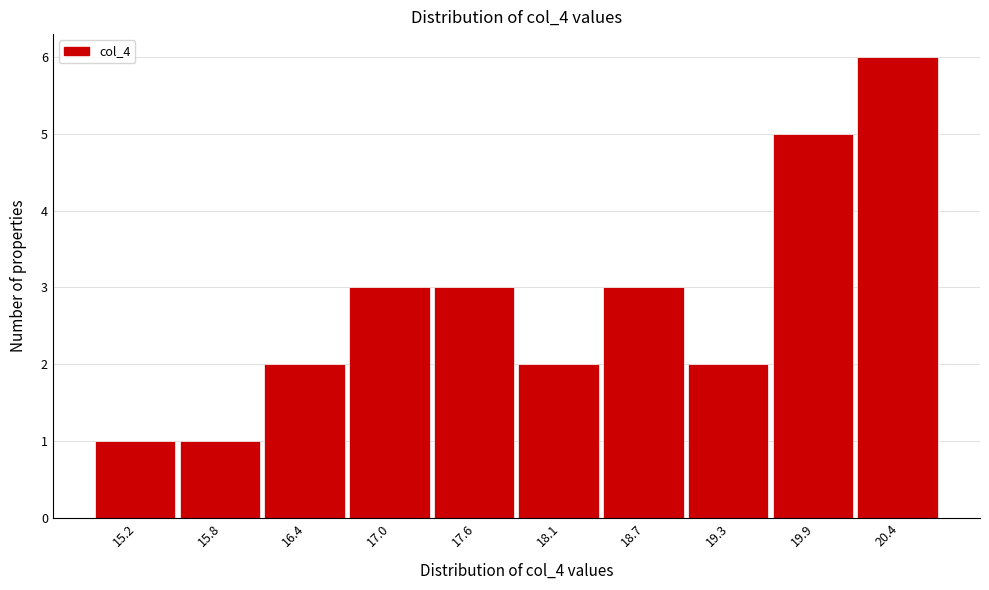

Reading left to right, transcribe all the data shown in this chart.

1	1	2	3	3	2	3	2	5	6